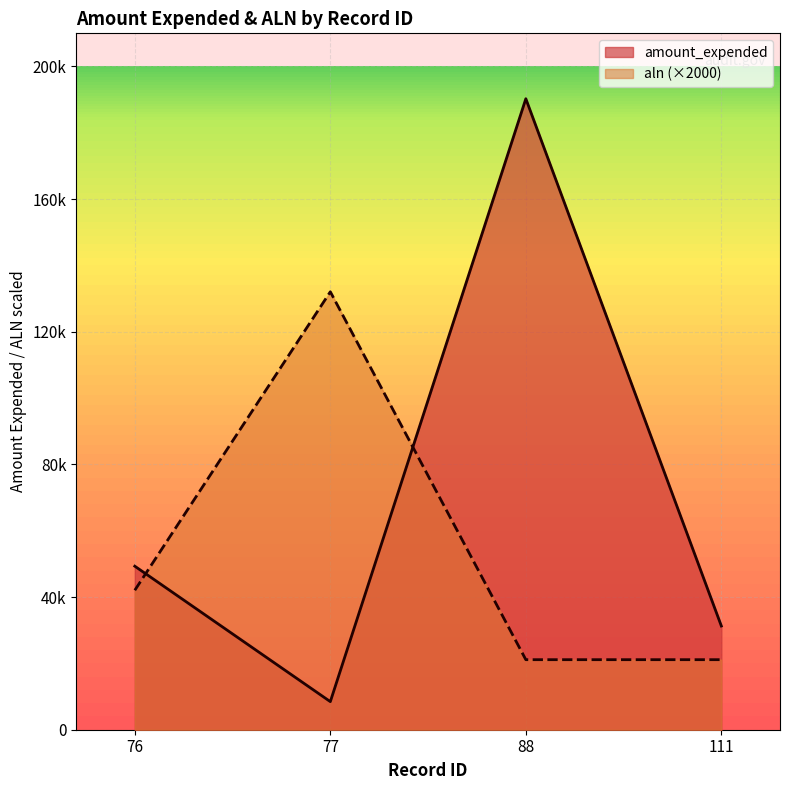

Is it true that aln_numeric equals 14430 at 88?

False